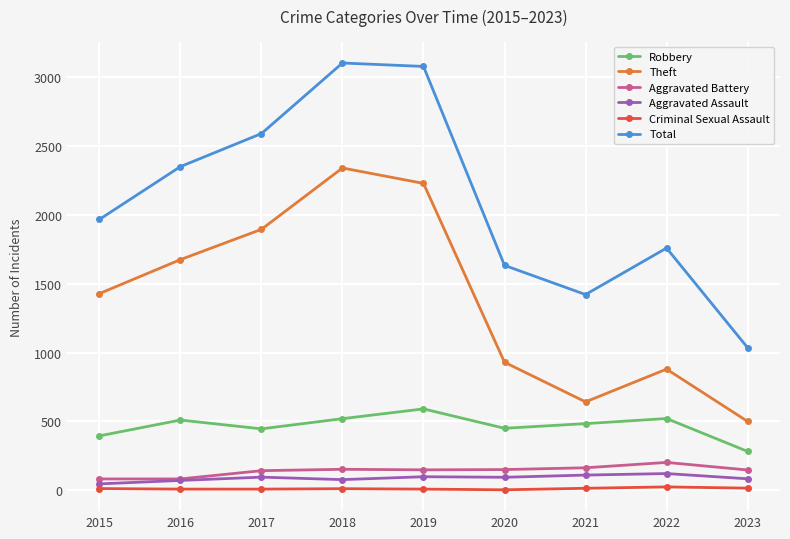

What is the spread (max minus min) of values at 2018?

3094